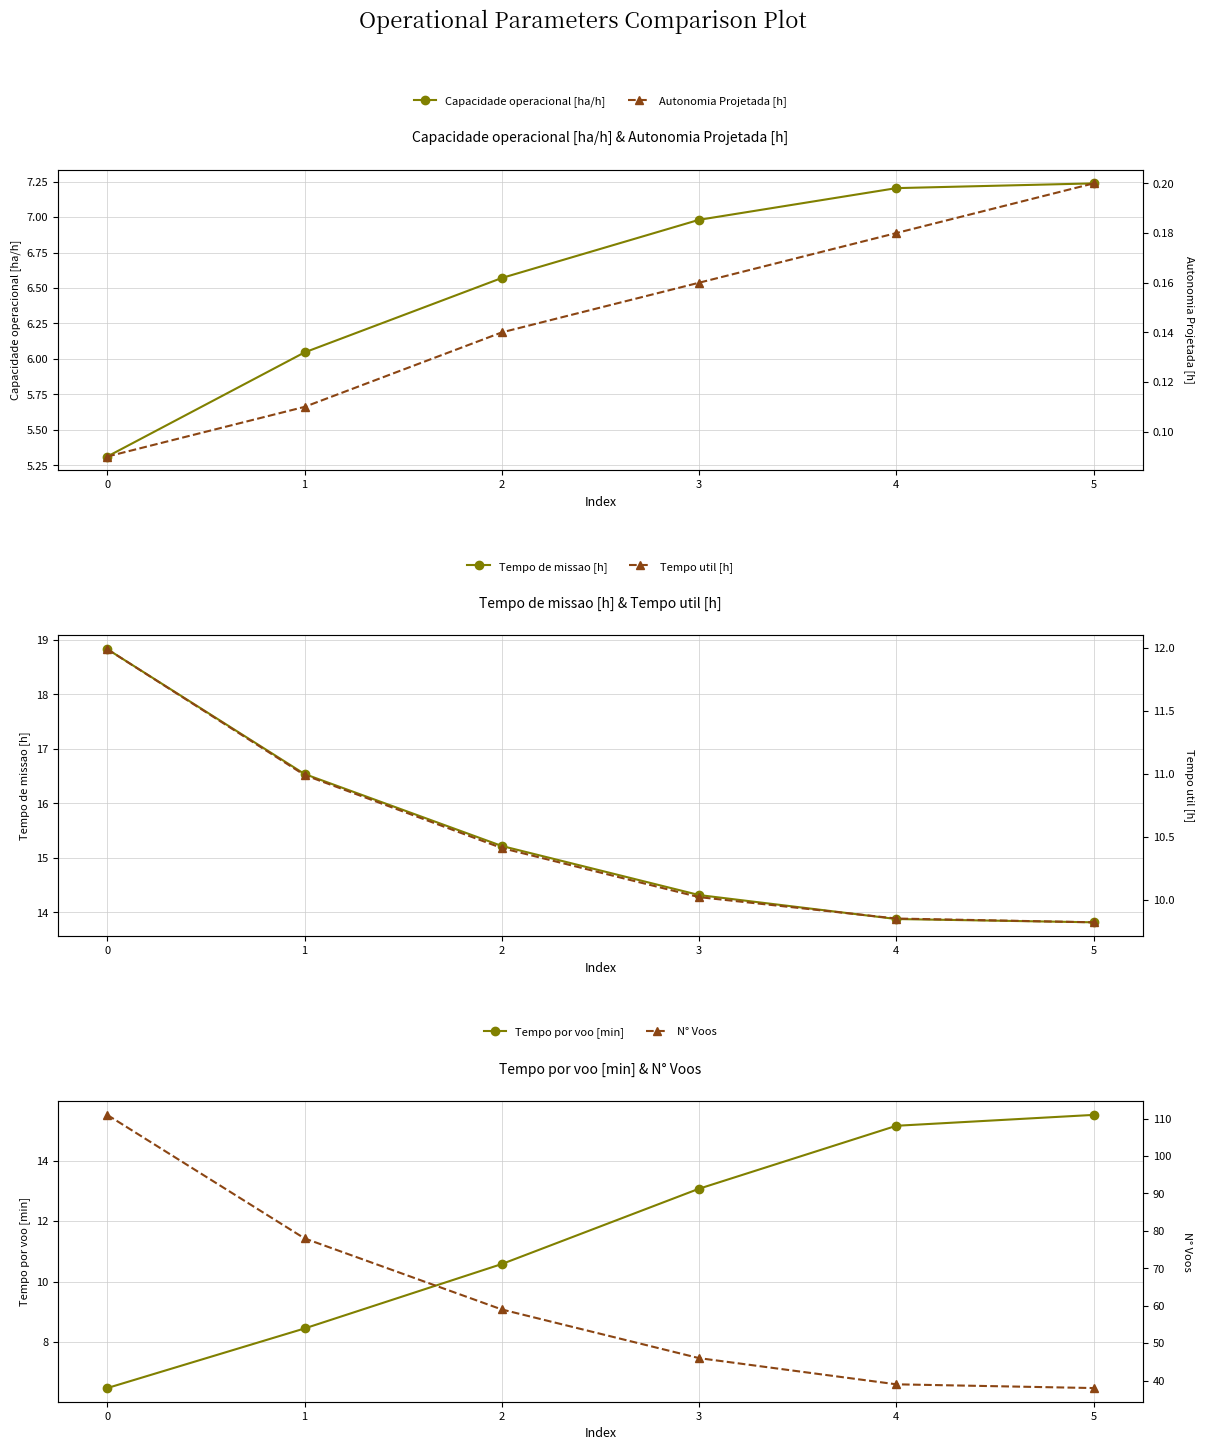

What is the value of the Tempo por voo [min] point at the 3rd from the left?

10.6